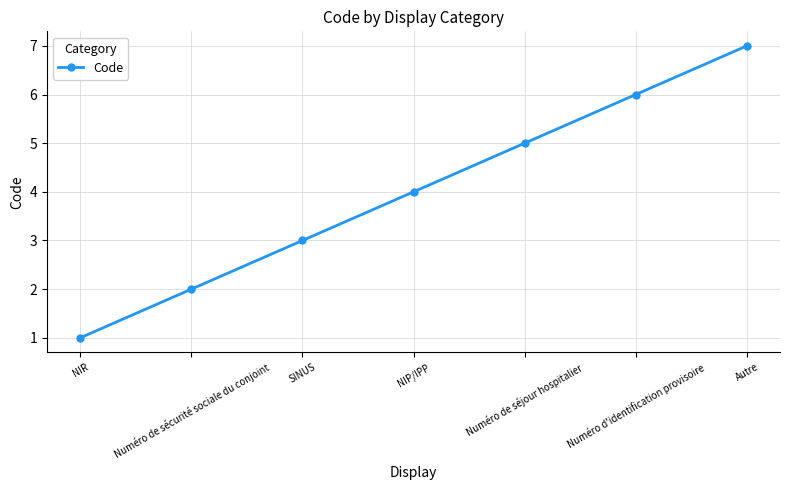

What is the sum of all values?

28